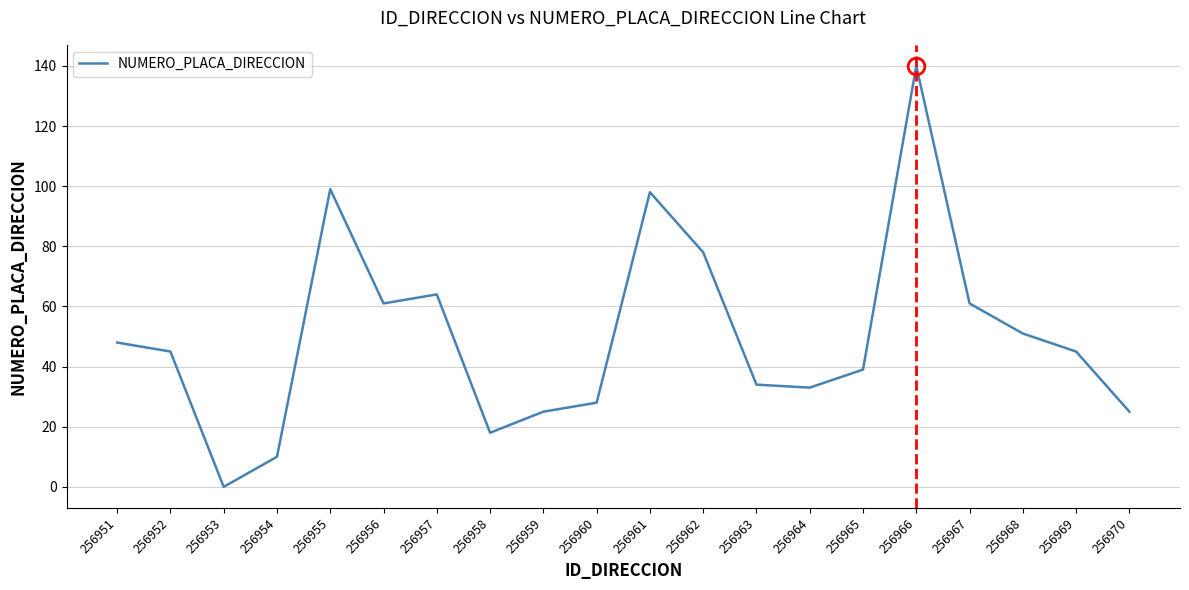

Where is the data nearest to the value 70?

256957